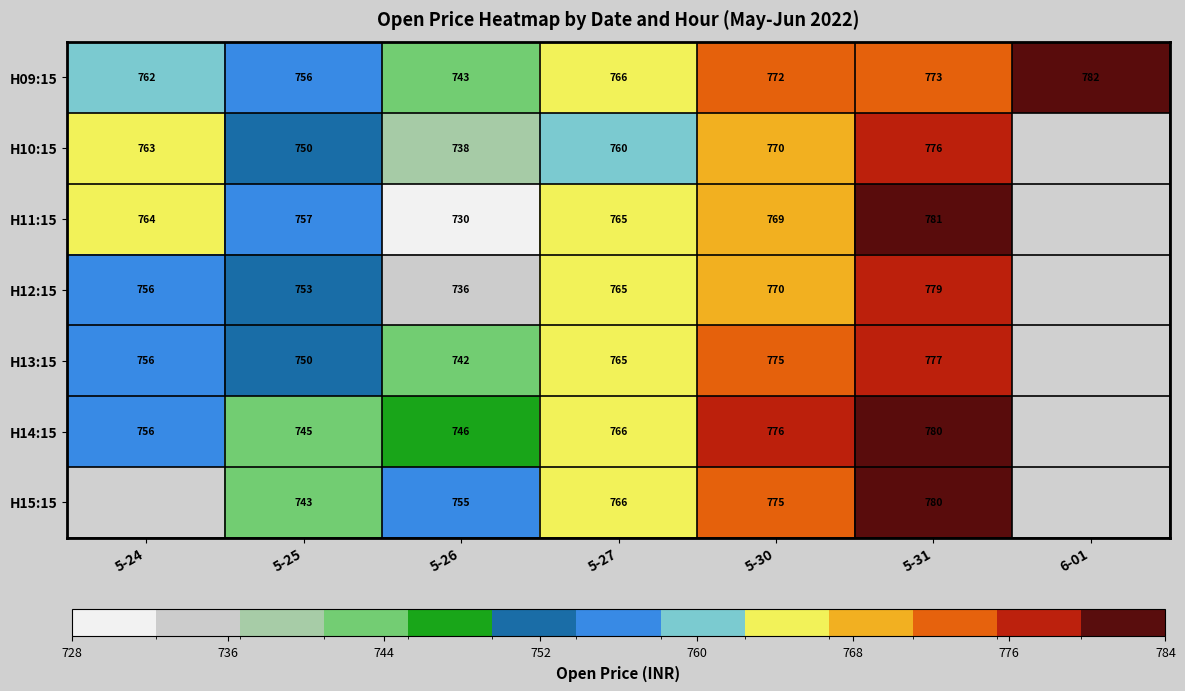

Between 5-25 and 5-24, which is larger?

5-24